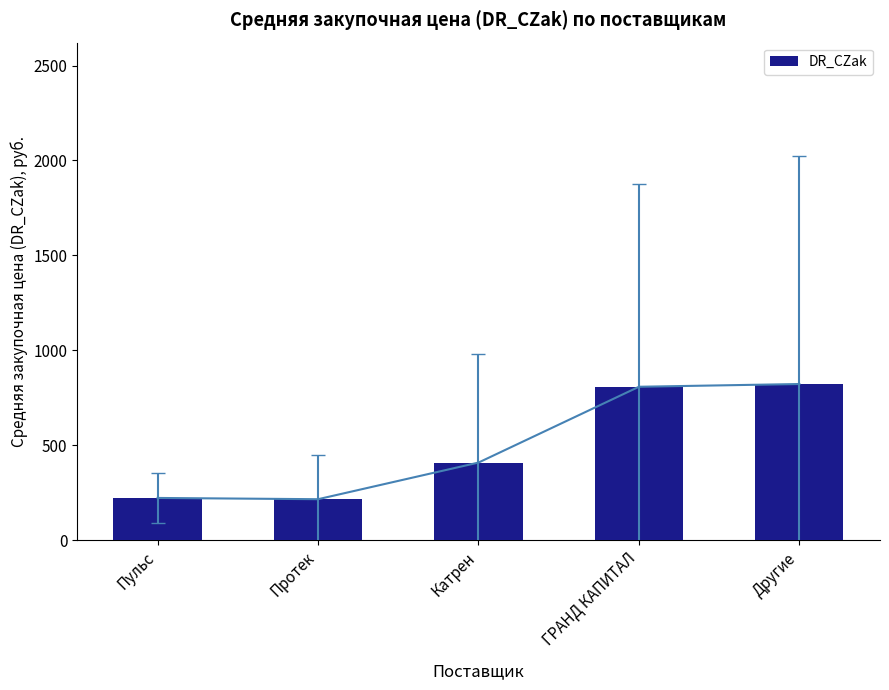

Between Пульс and Катрен, which is larger?

Катрен